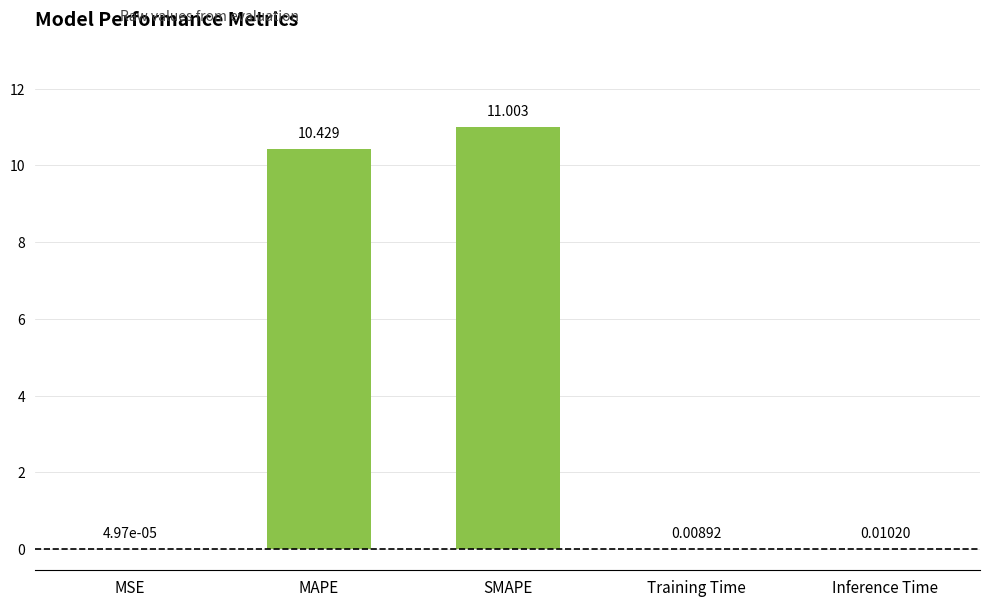

What is the sum of the values at Inference Time and MAPE?

10.4